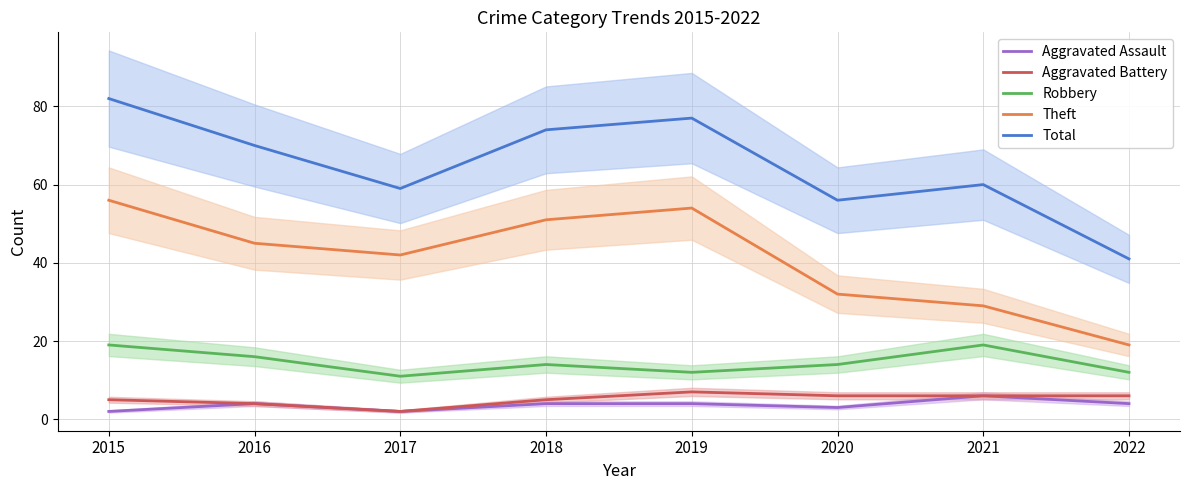

True or false: Robbery has more than 2 interior local peaks.

False